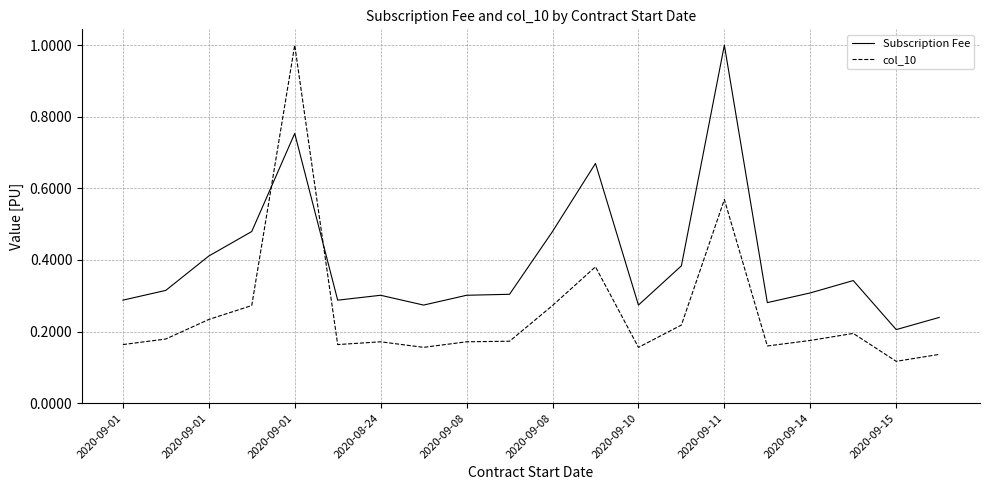

Which series has the largest total across all categories?

Subscription Fee